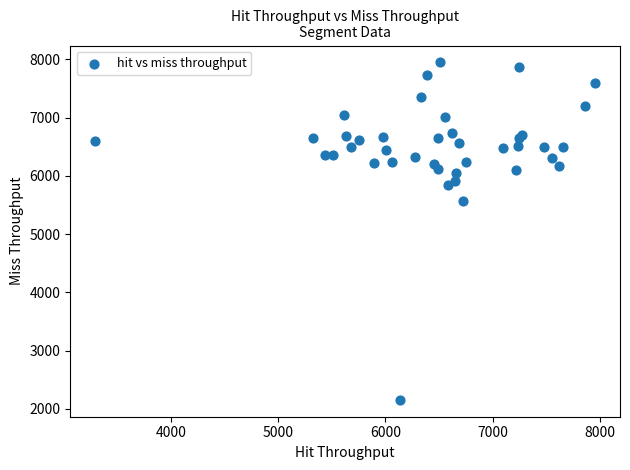

What Y value in the scatter plot is closest to 5050?

5573.7